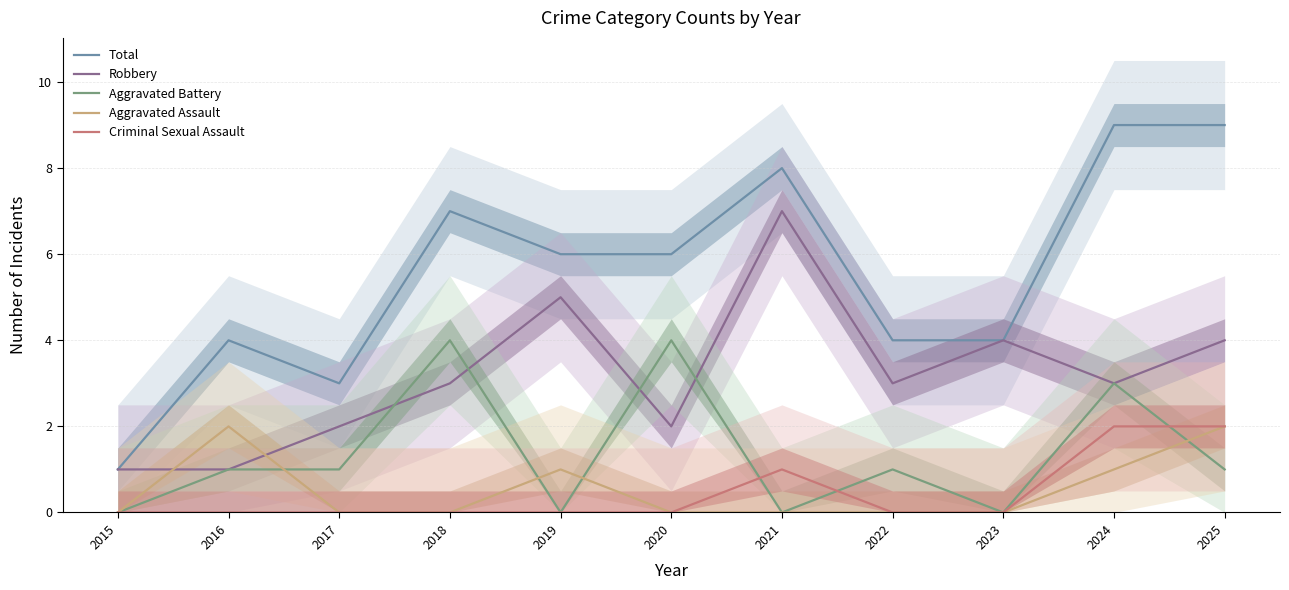

True or false: Total and Aggravated Assault intersect in this chart.

False